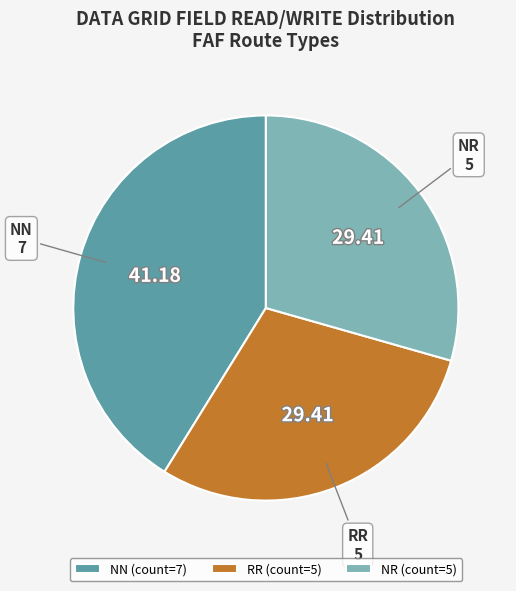

Approximately how many times larger is the value at NR compared to RR?

1.0